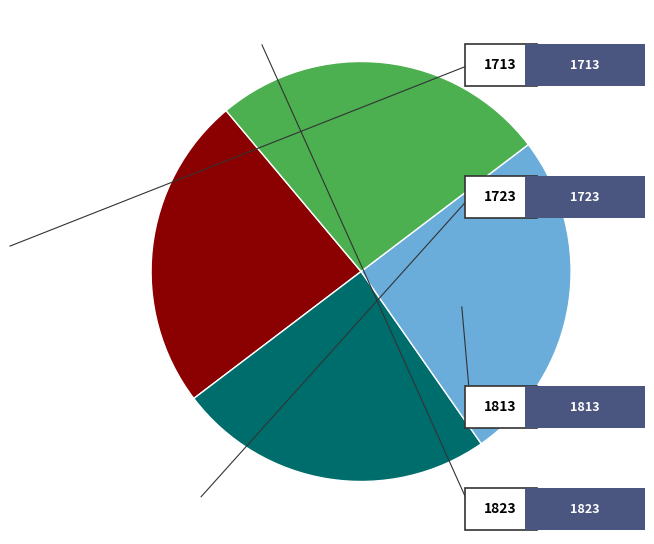

Is there a majority slice in this chart?

No